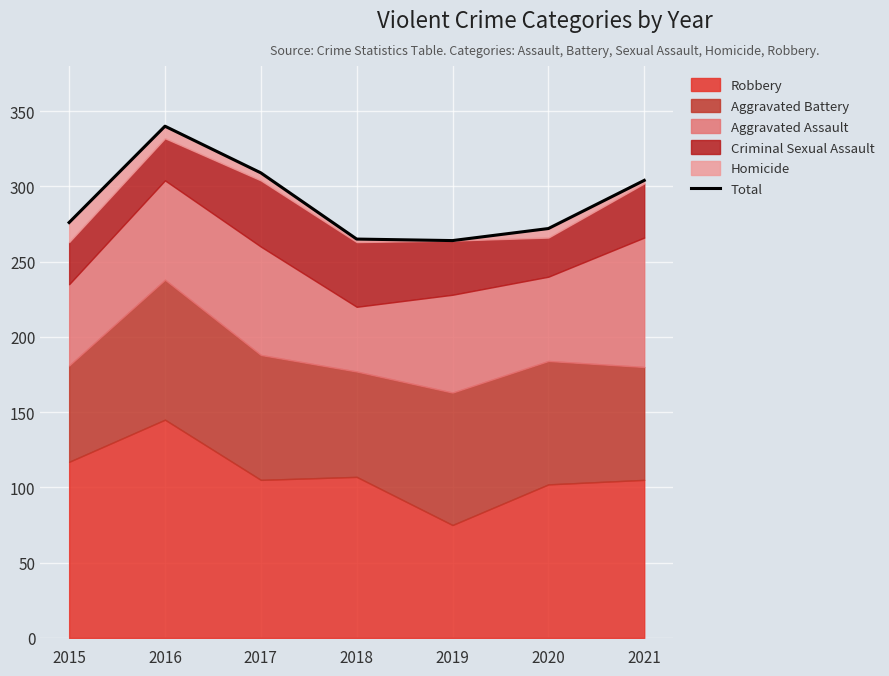

List the labels in order of value, smallest first.

2019, 2018, 2020, 2015, 2021, 2017, 2016